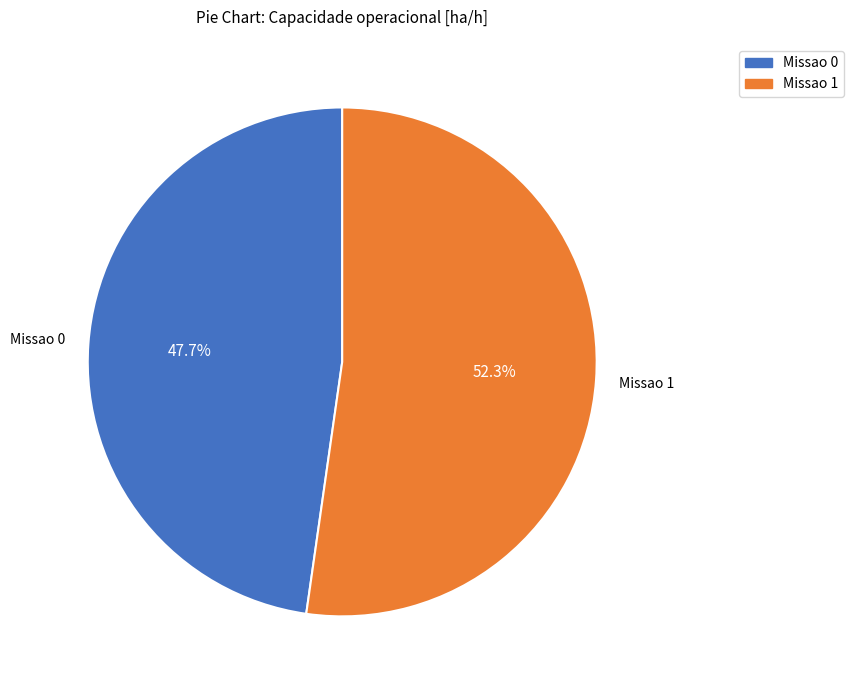

The Missao 1 slice represents 42% of the pie. True or false?

False